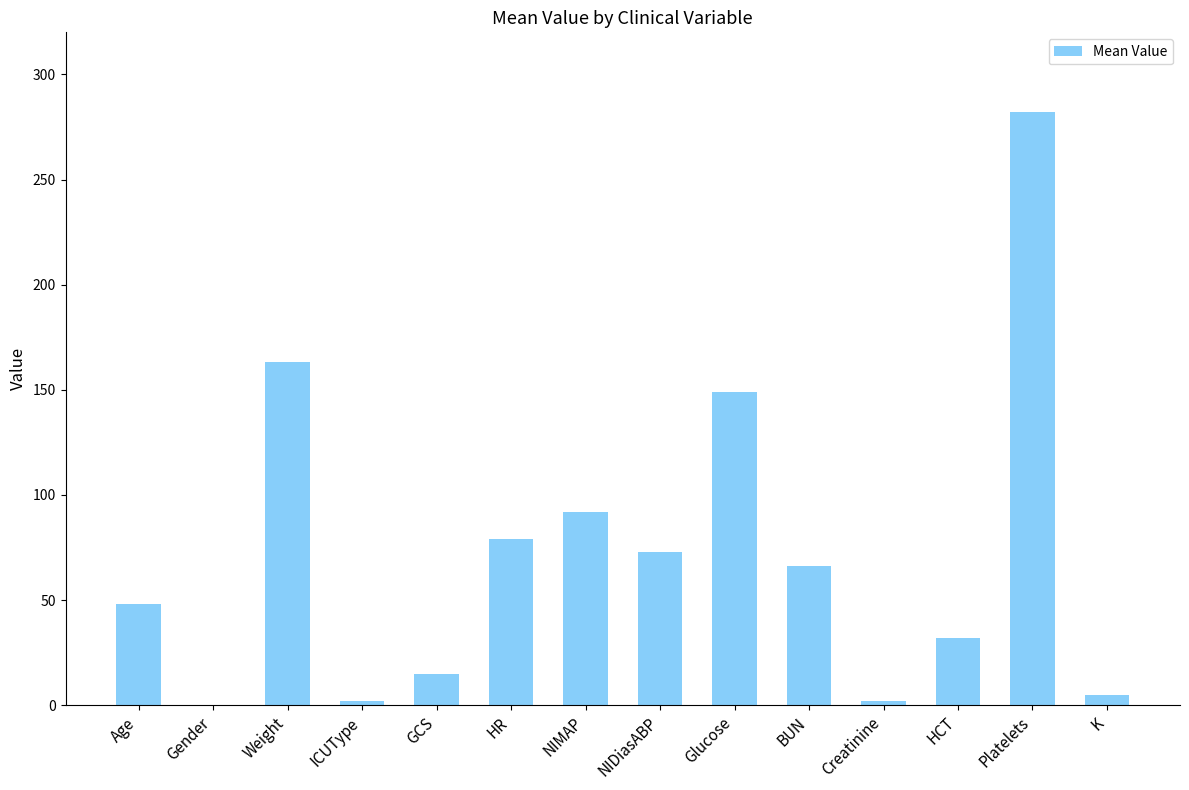

The value at HCT is 55.2. True or false?

False